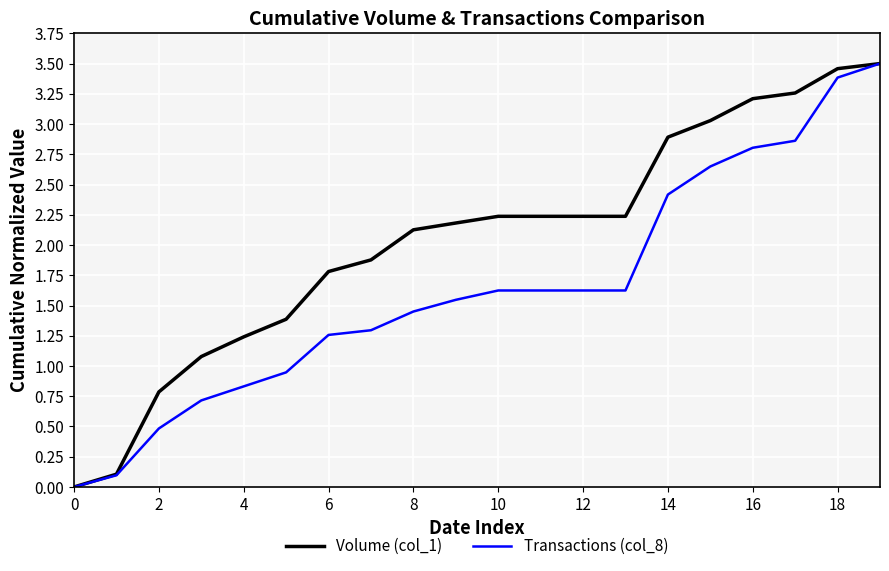

Rank the series by their average value, from lowest to highest.

Transactions (col_8), Volume (col_1)